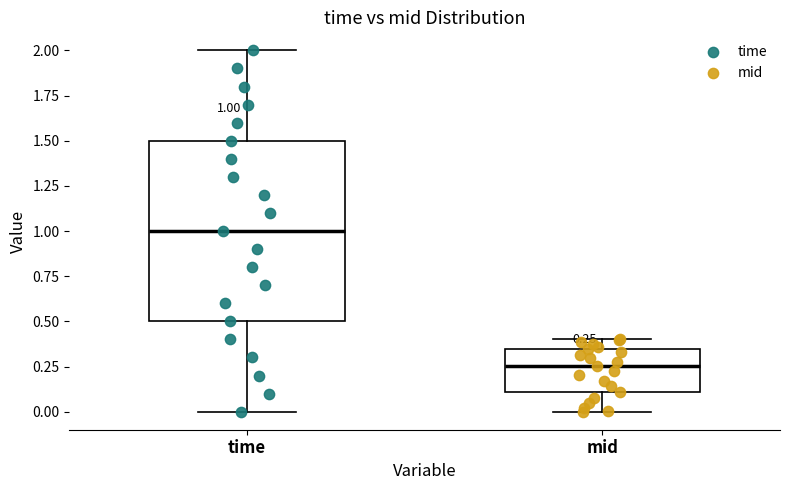

Which box's median line is the highest?

time